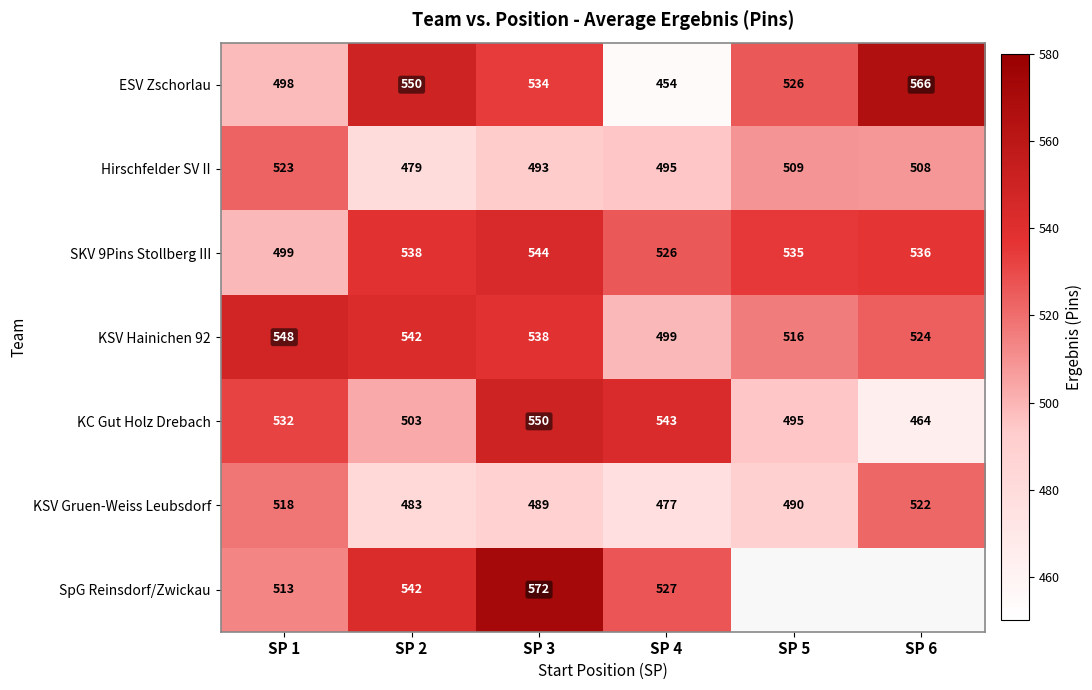

How many data points in SKV 9Pins Stollberg III are less than 536?

3